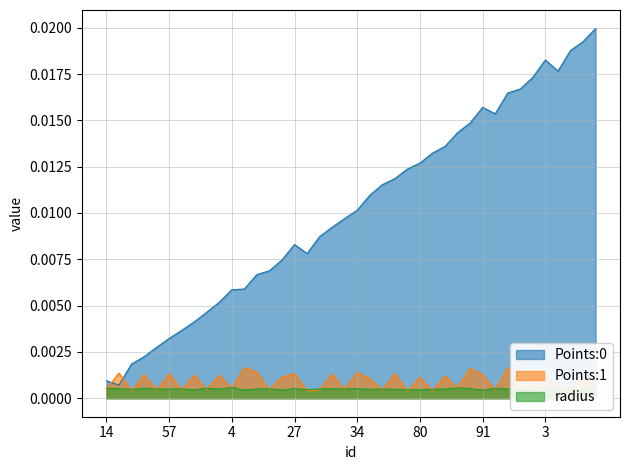

Count the Points:1 values in the range 0 to 1.

40